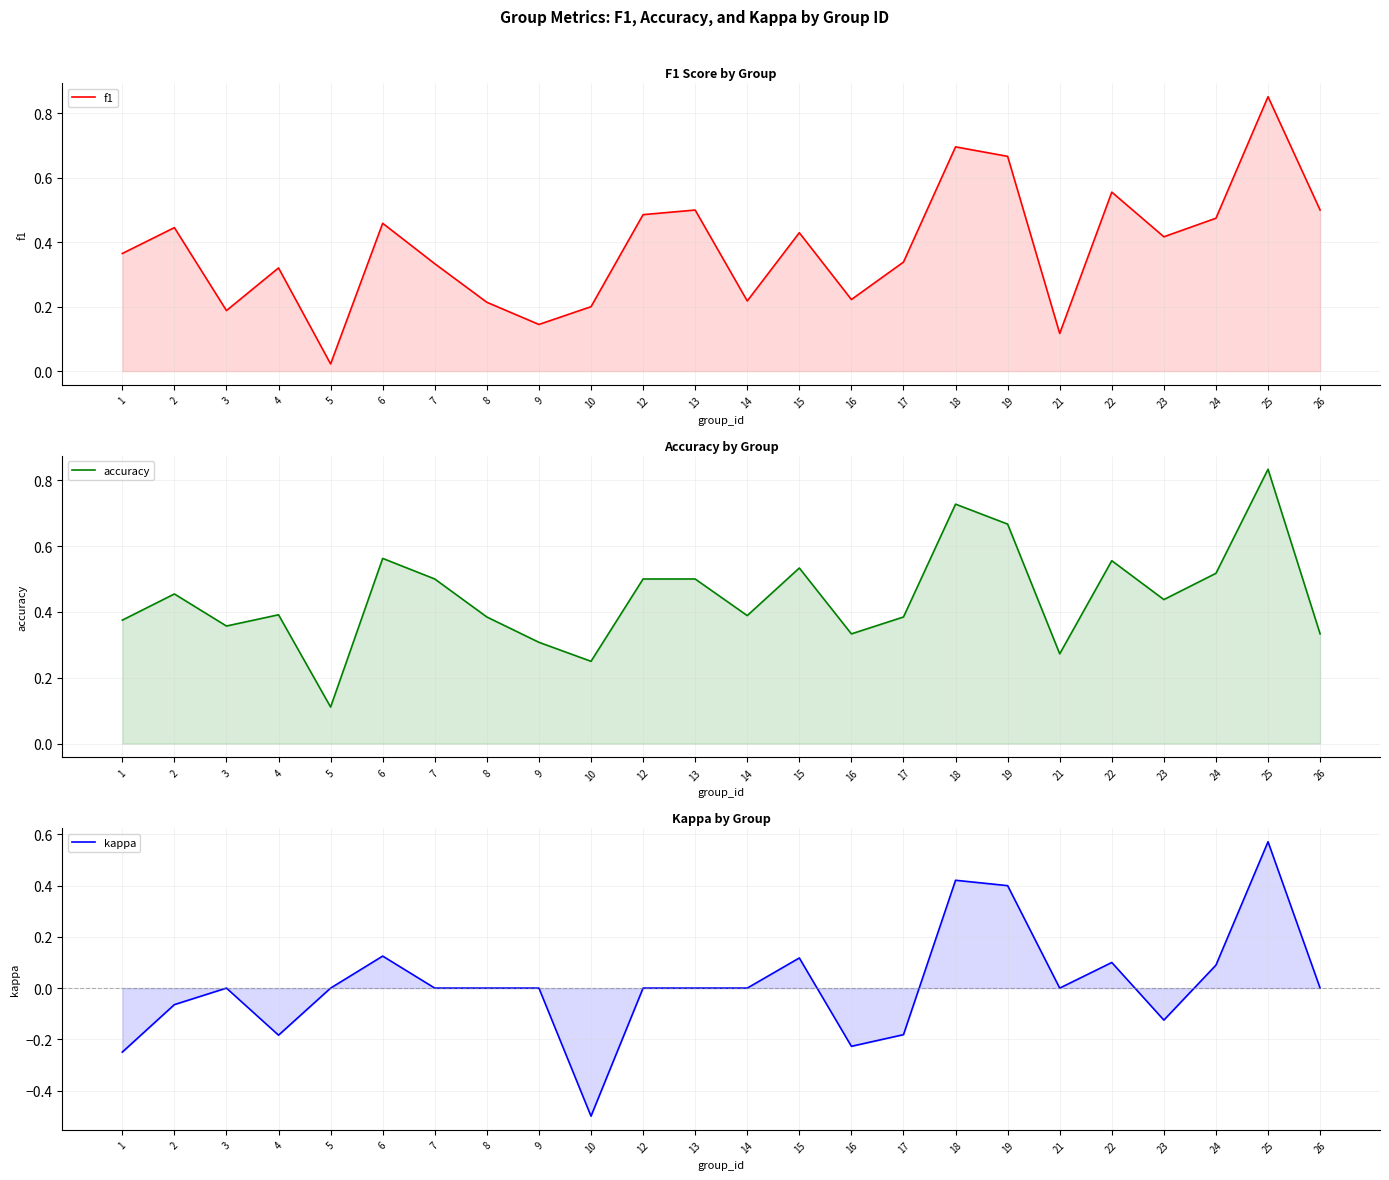

The f1 series shows 1.4 at 25. True or false?

False